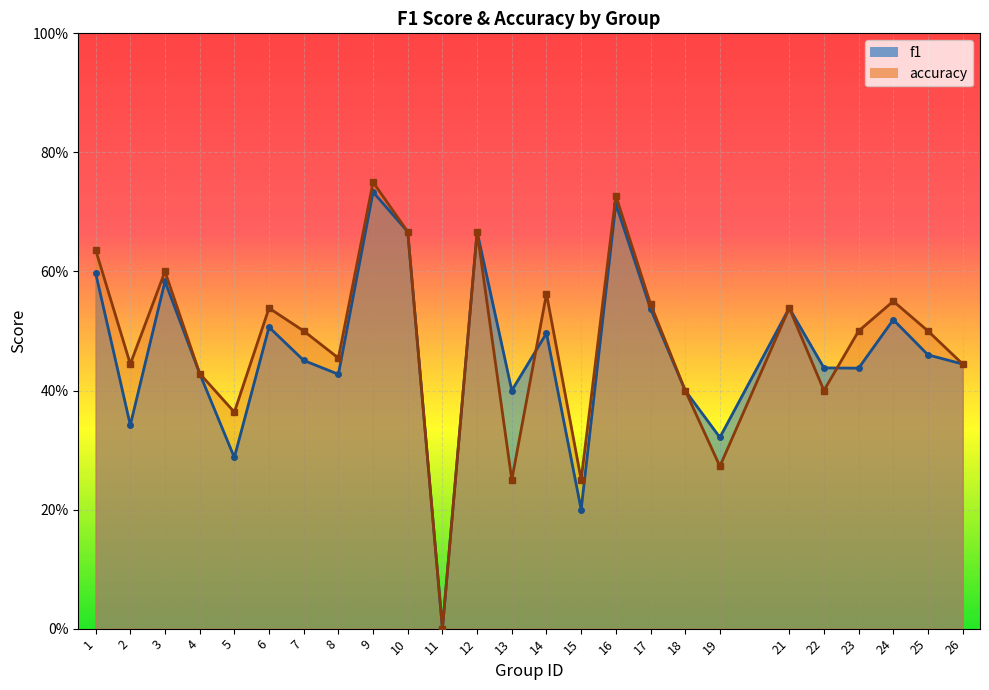

Is it true that accuracy equals 0.6 at 3?

True